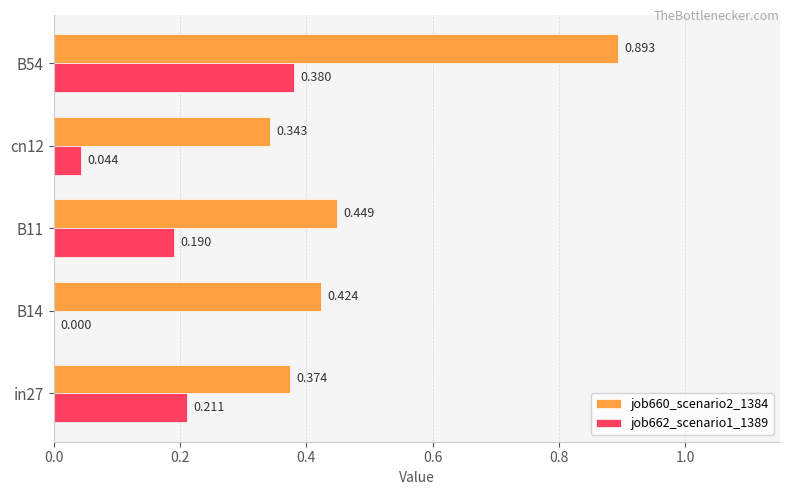

Which series has the widest spread of values?

job660_scenario2_1384